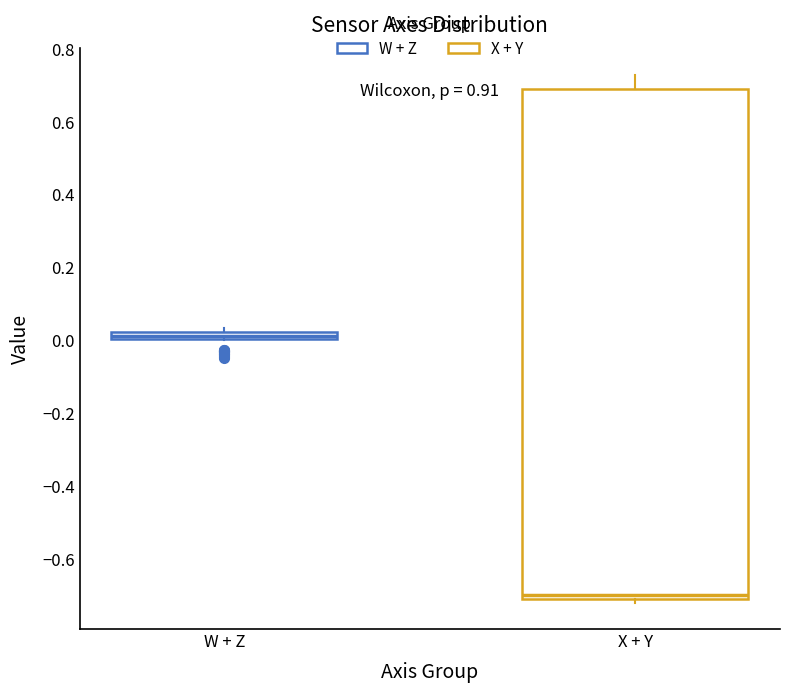

Where is the upper edge of the box for X + Y on the y-axis? The values are not printed on the chart, so give them approximately, as read against the axis.

0.68